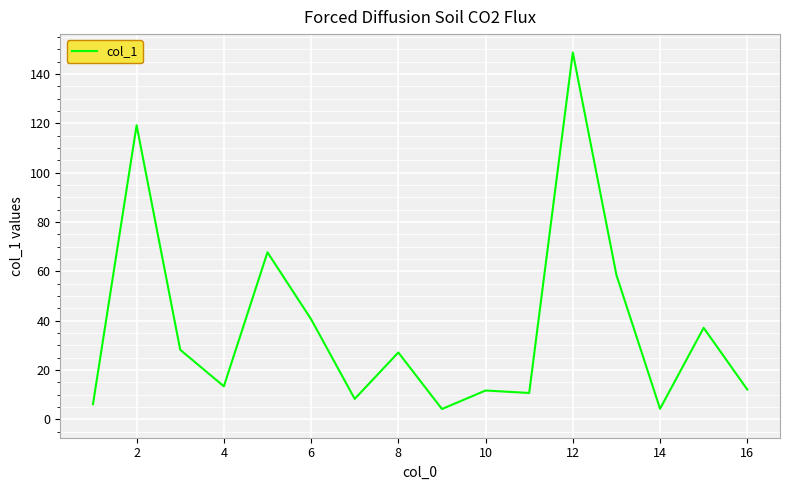

What is the greatest value displayed?

148.7